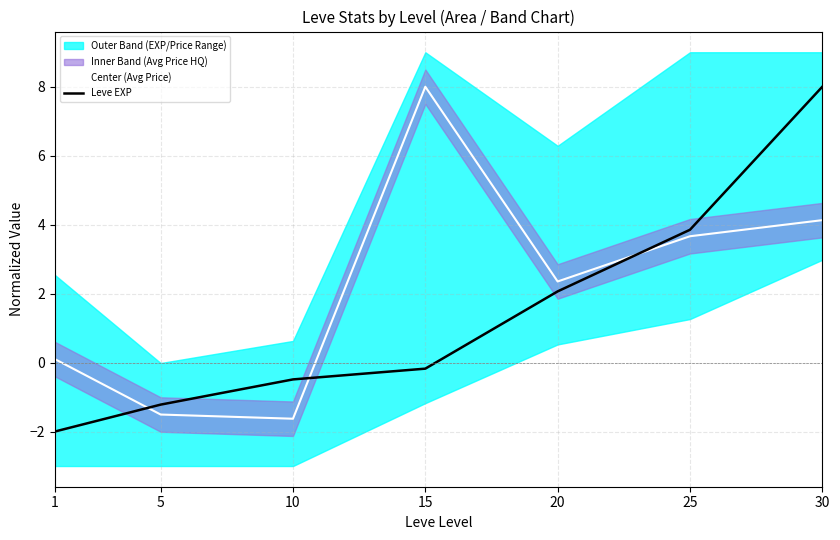

What value does the Leve EXP series have at 1?

-2.0